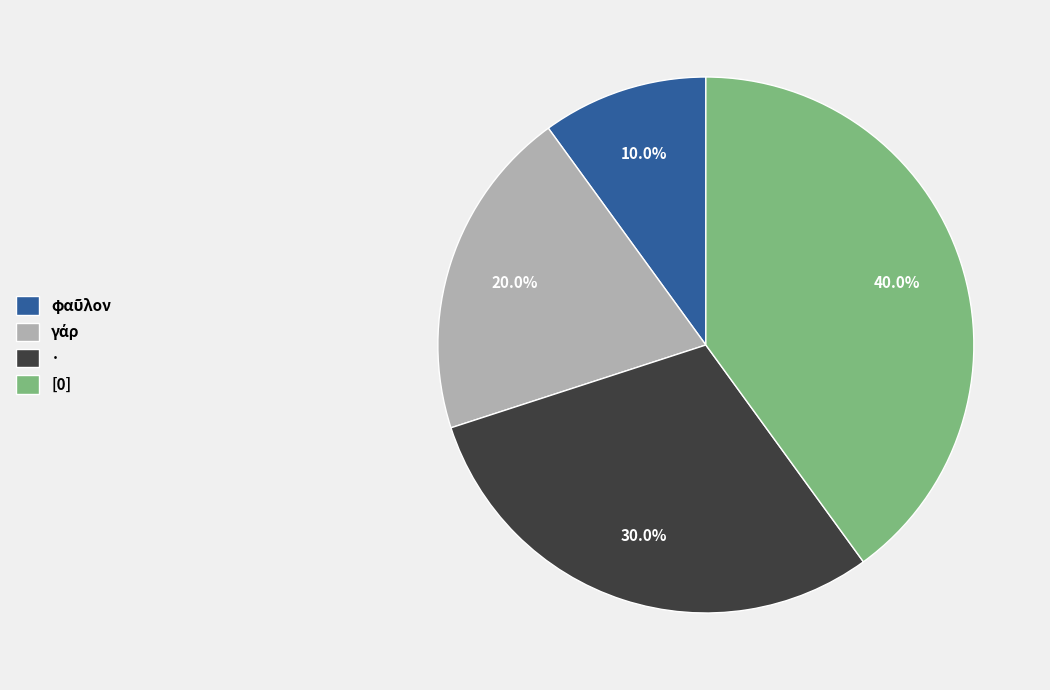

Does any single category account for the majority?

No